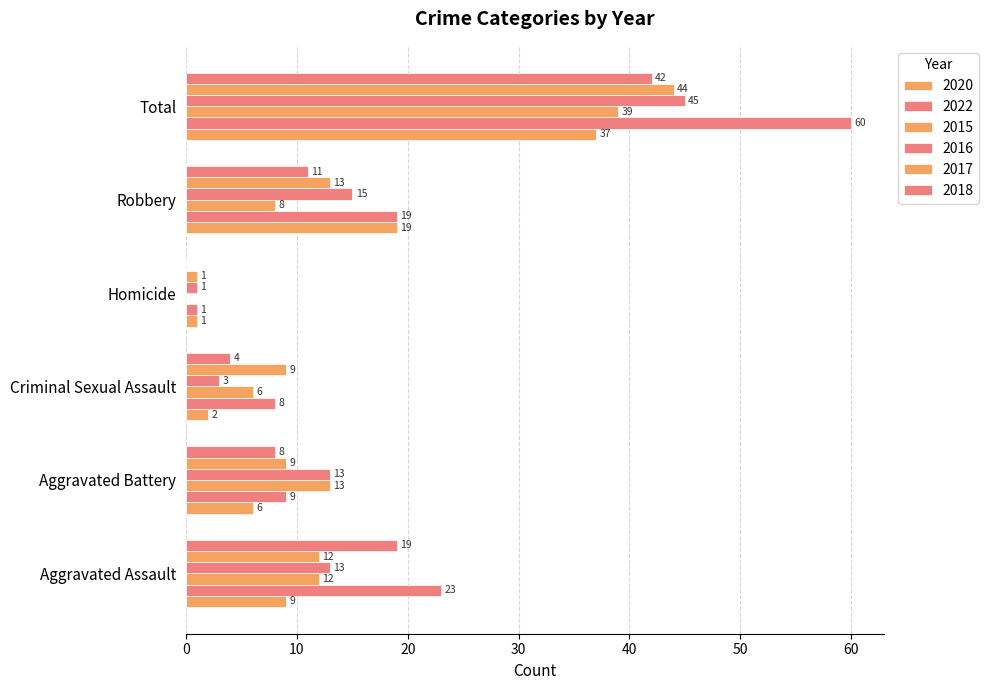

How many series are shown in this chart?

6